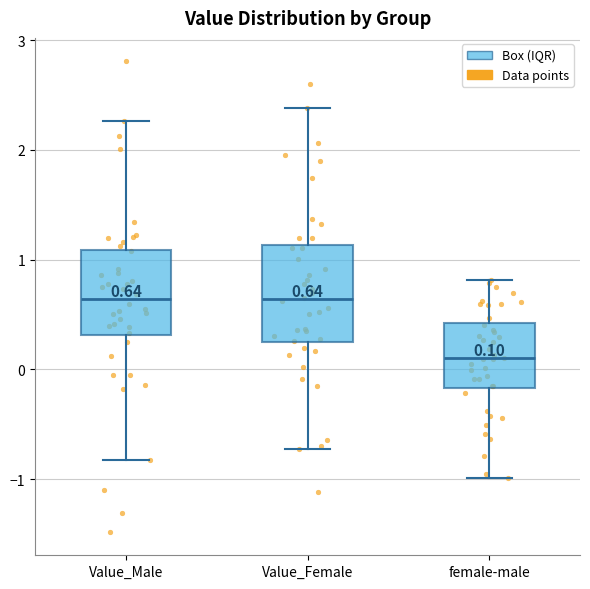

Which box is the tallest, from its lower edge to its upper edge?

Value_Female